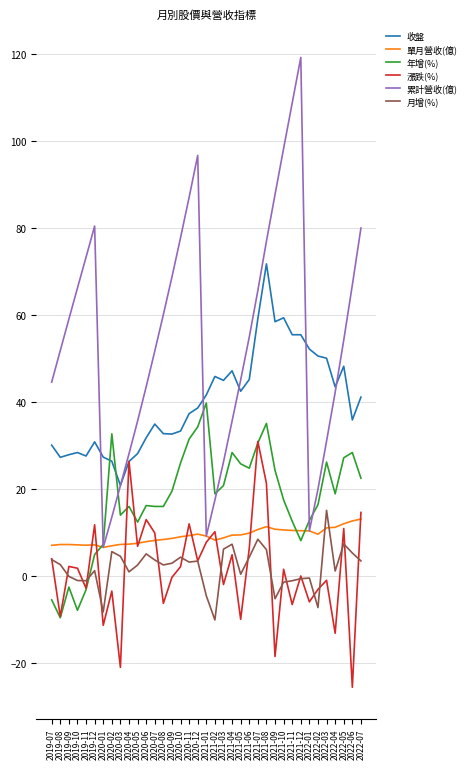

How many times do 累計營收(億) and 年增(%) cross each other?

6